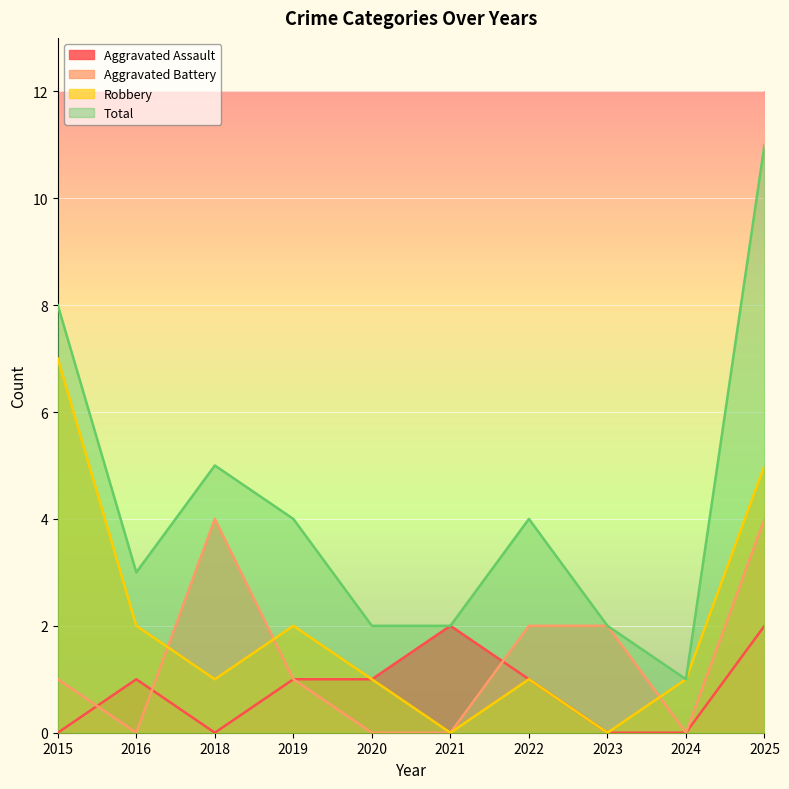

What is the sum of the Aggravated Battery values at 2020 and 2019?

1